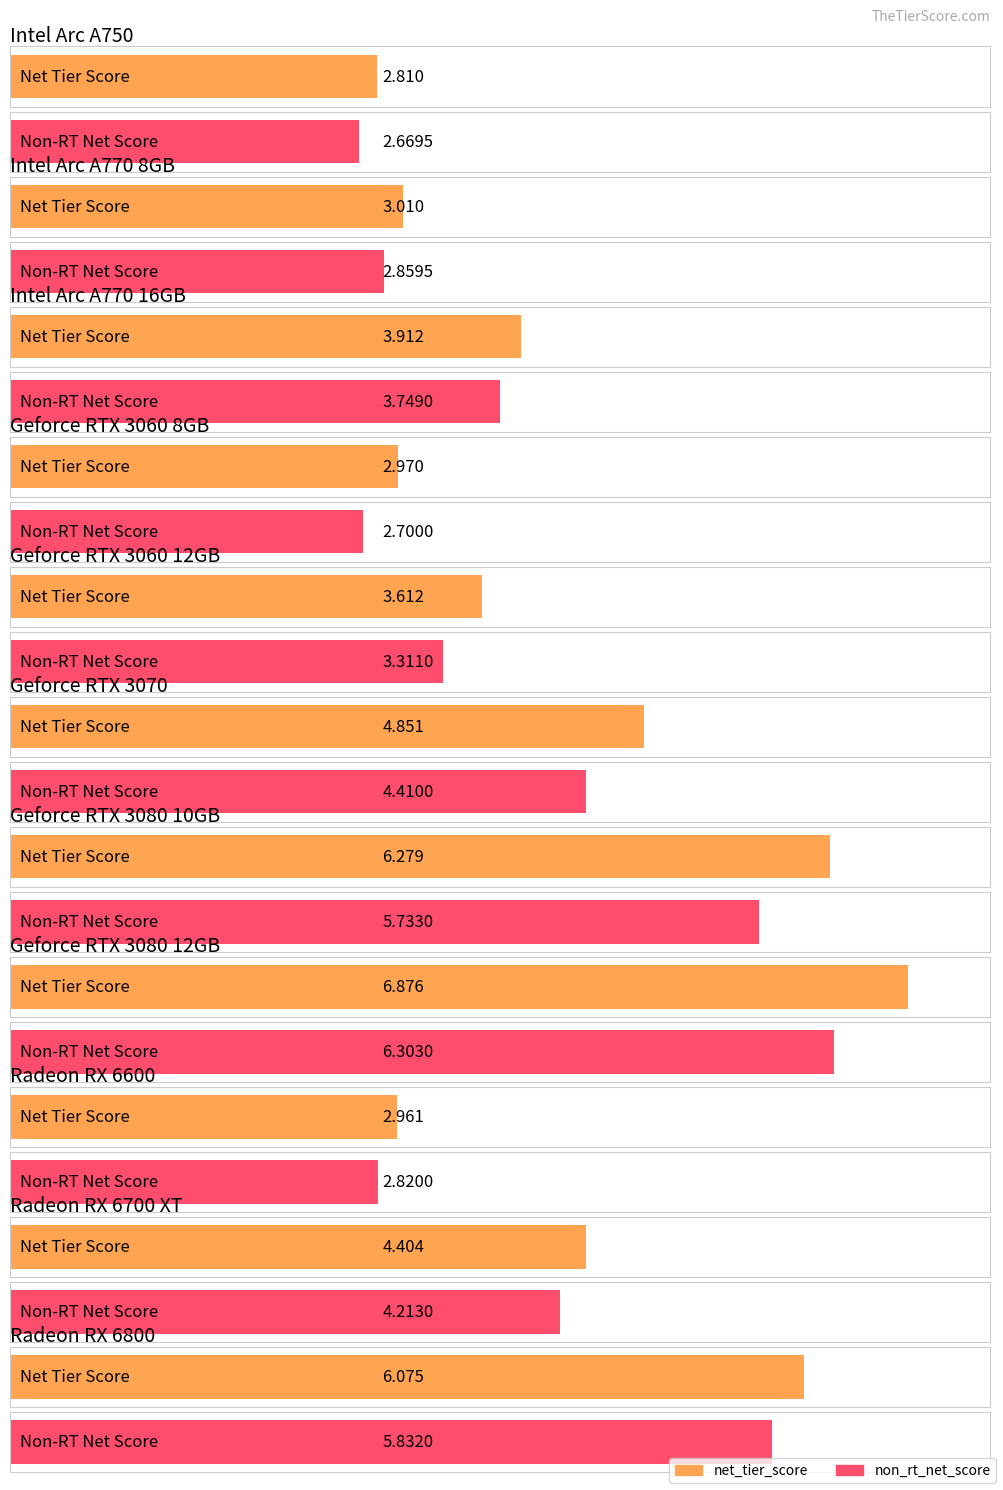

The value of non_rt_net_score at Geforce RTX 3060 8GB is 2.7. True or false?

True